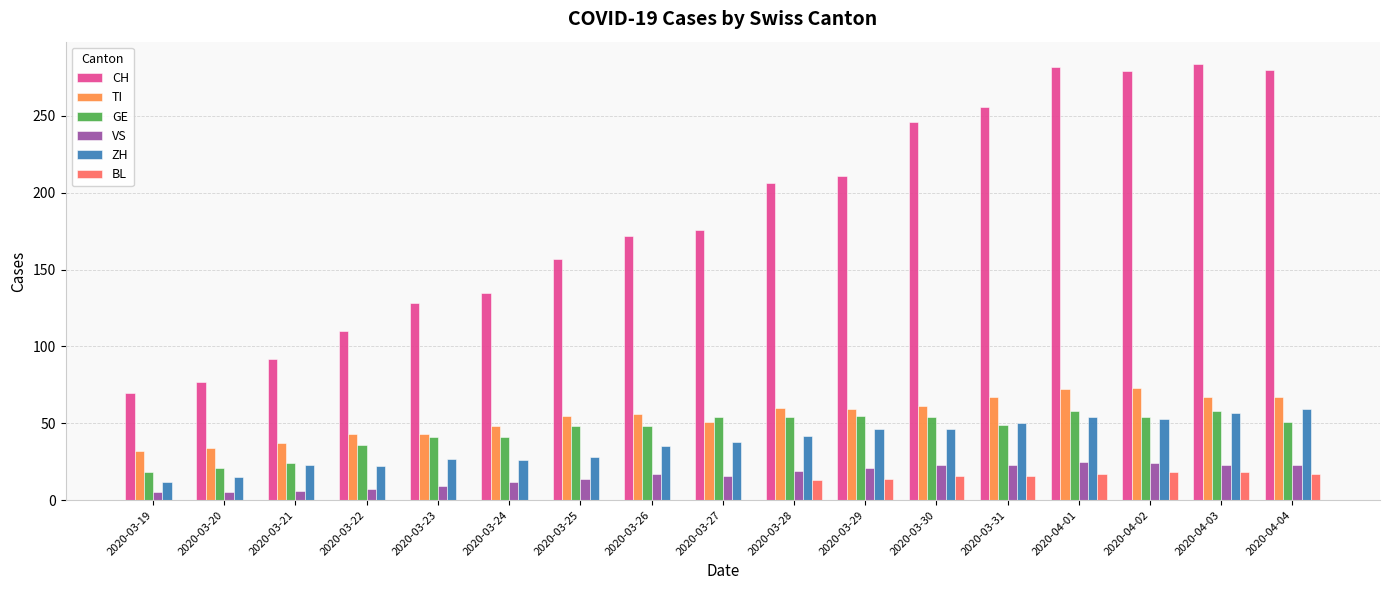

How many categories are shown in the chart?

17